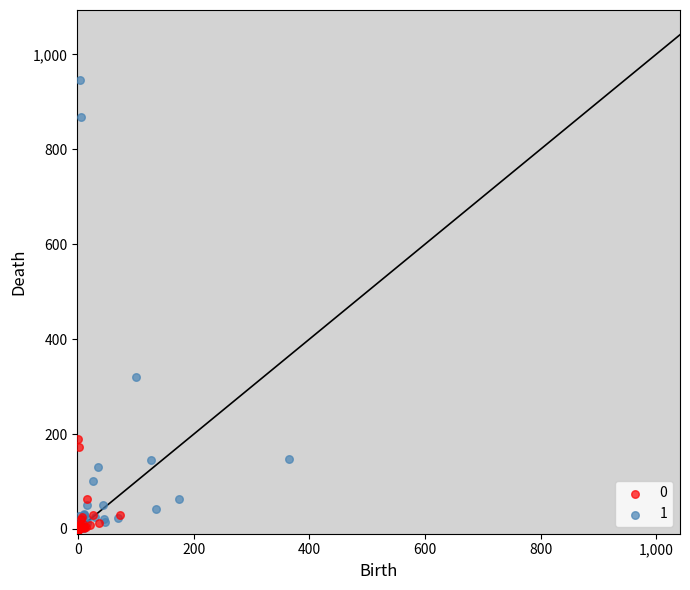

Which series contains the highest Y value?

1